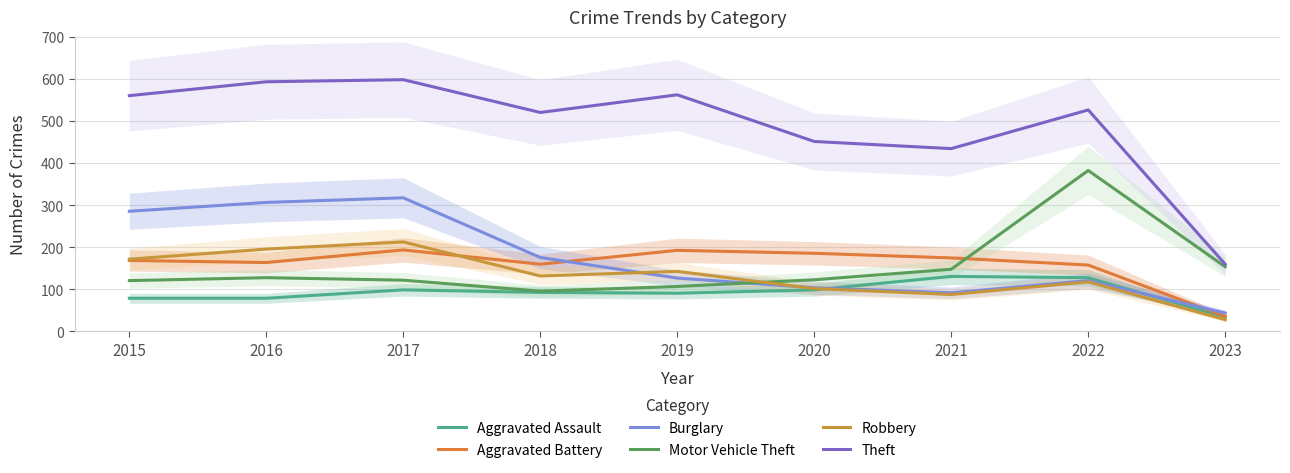

List the labels in order of Aggravated Assault value, smallest first.

2023, 2015, 2016, 2019, 2018, 2017, 2020, 2022, 2021